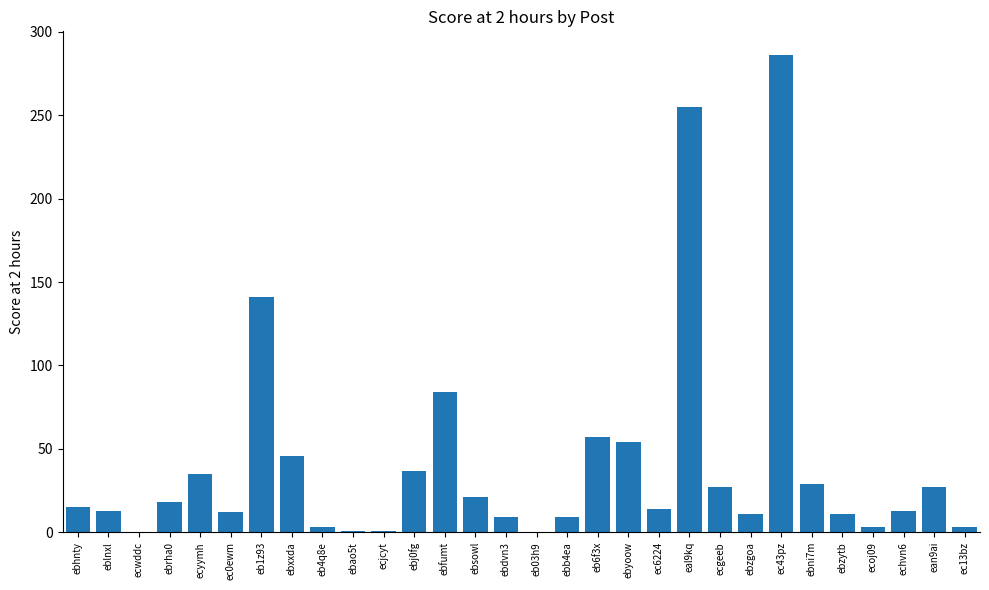

How many series are shown in this chart?

1